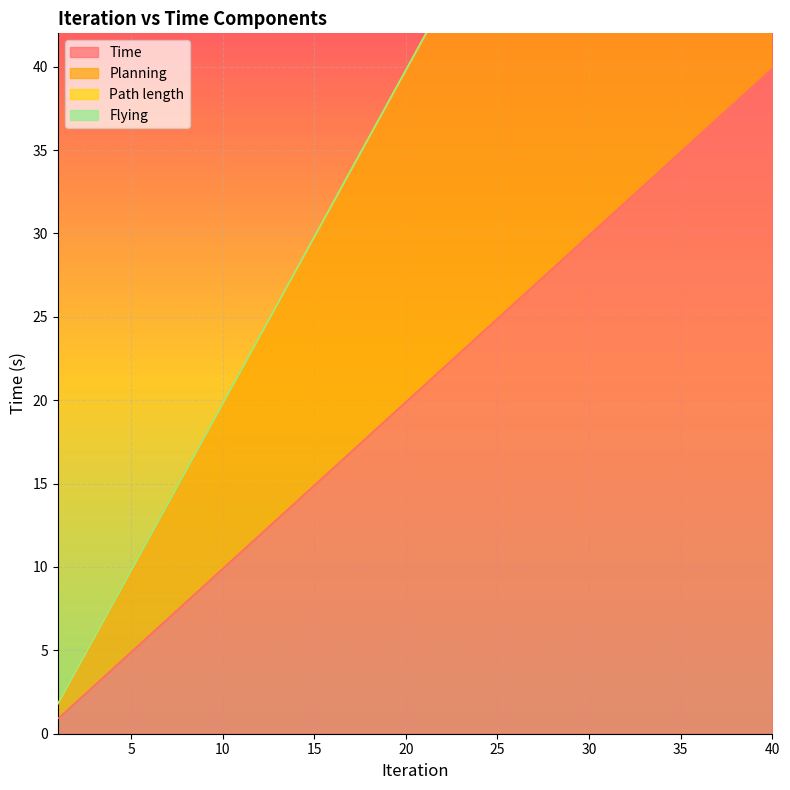

What is the lowest value of the Time series?

0.9